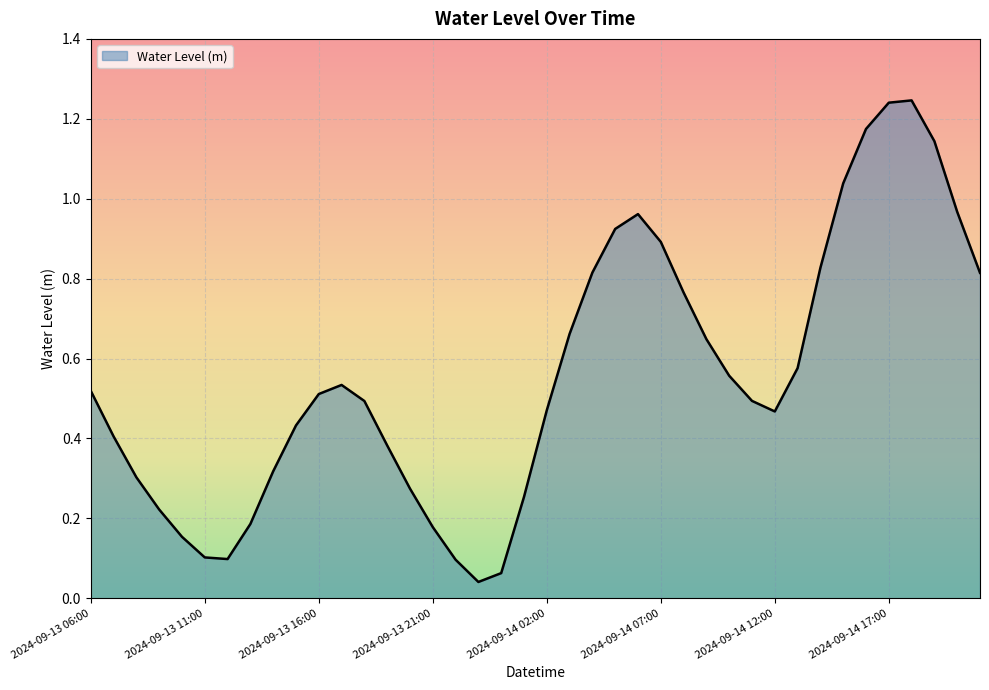

Does the chart have visible grid lines?

Yes